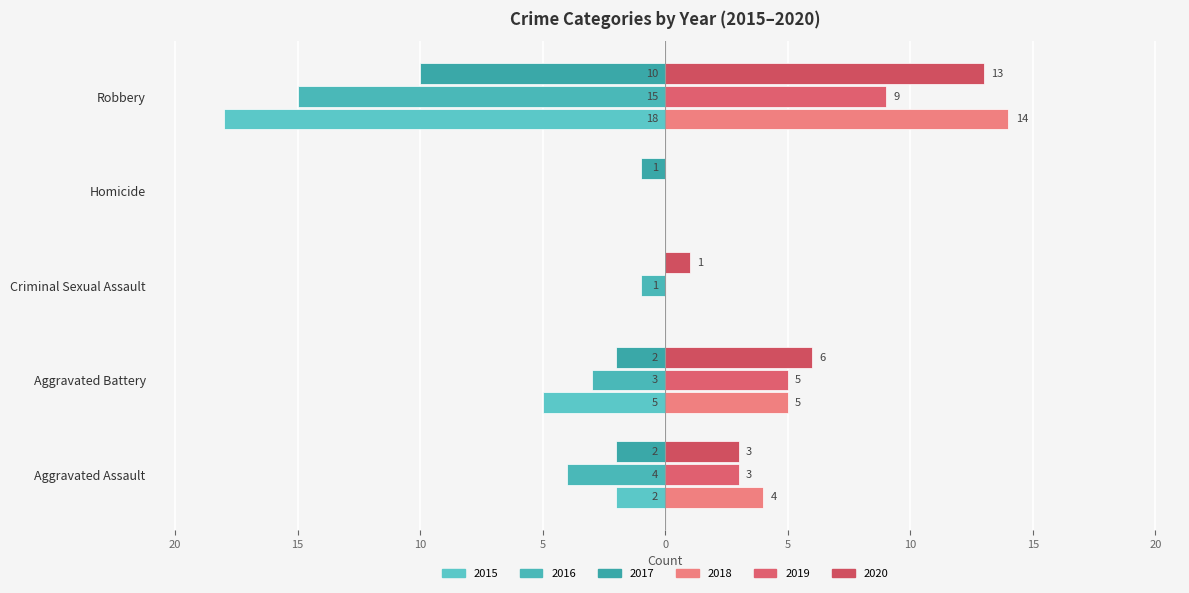

How many series are shown in this chart?

6